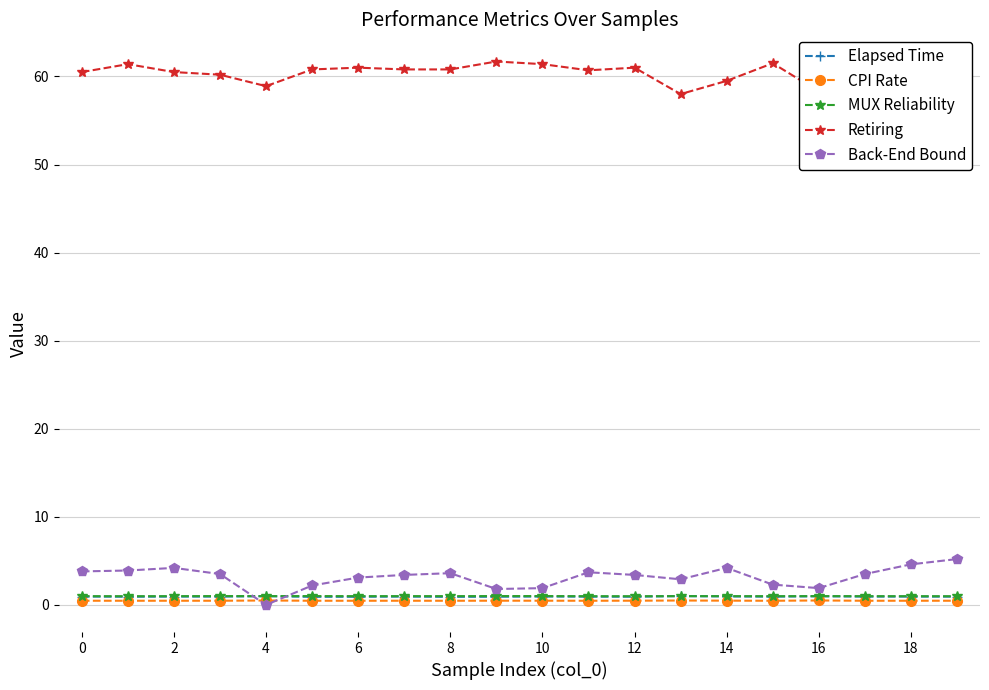

What is the greatest value displayed?

61.7